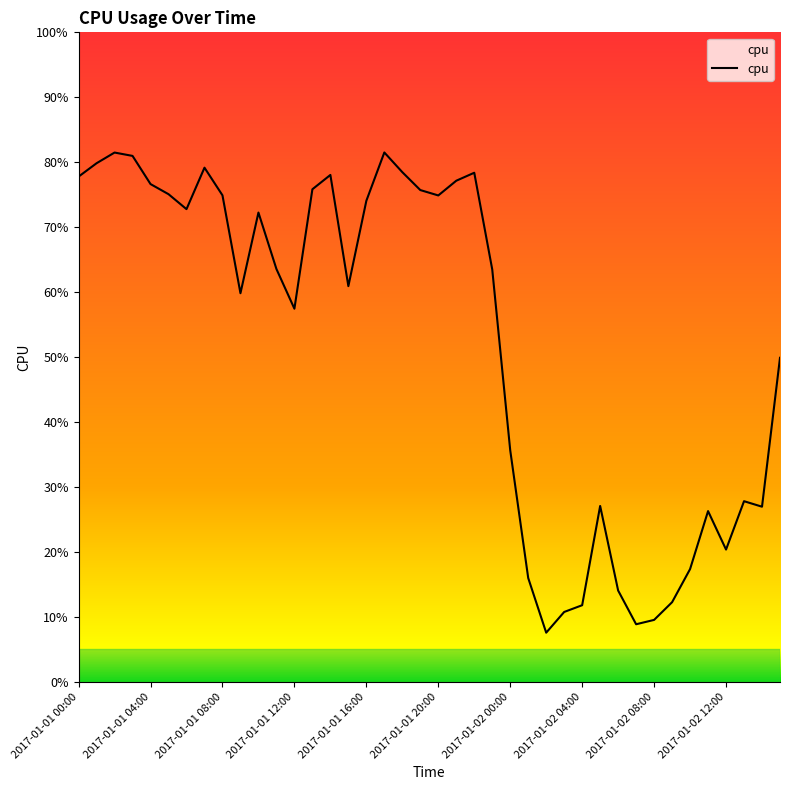

Is this an area chart (filled region under the line)?

No